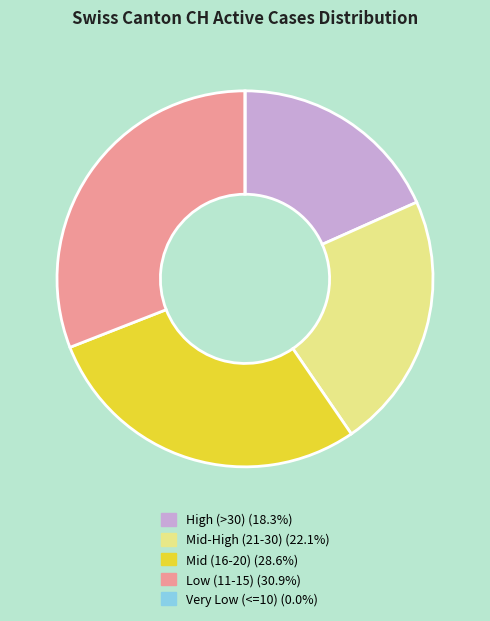

Is there any slice that represents more than half of the pie?

No